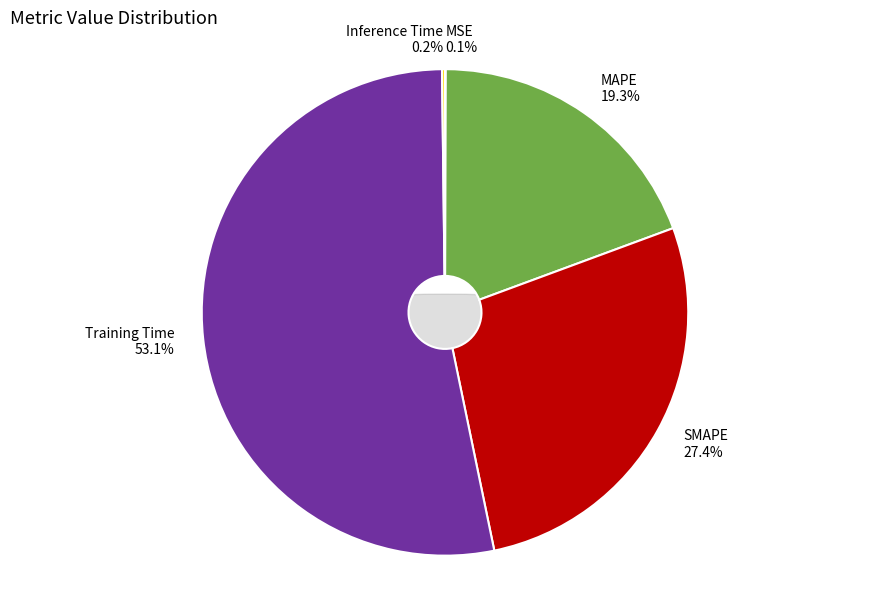

Does SMAPE represent more than half of the total?

No